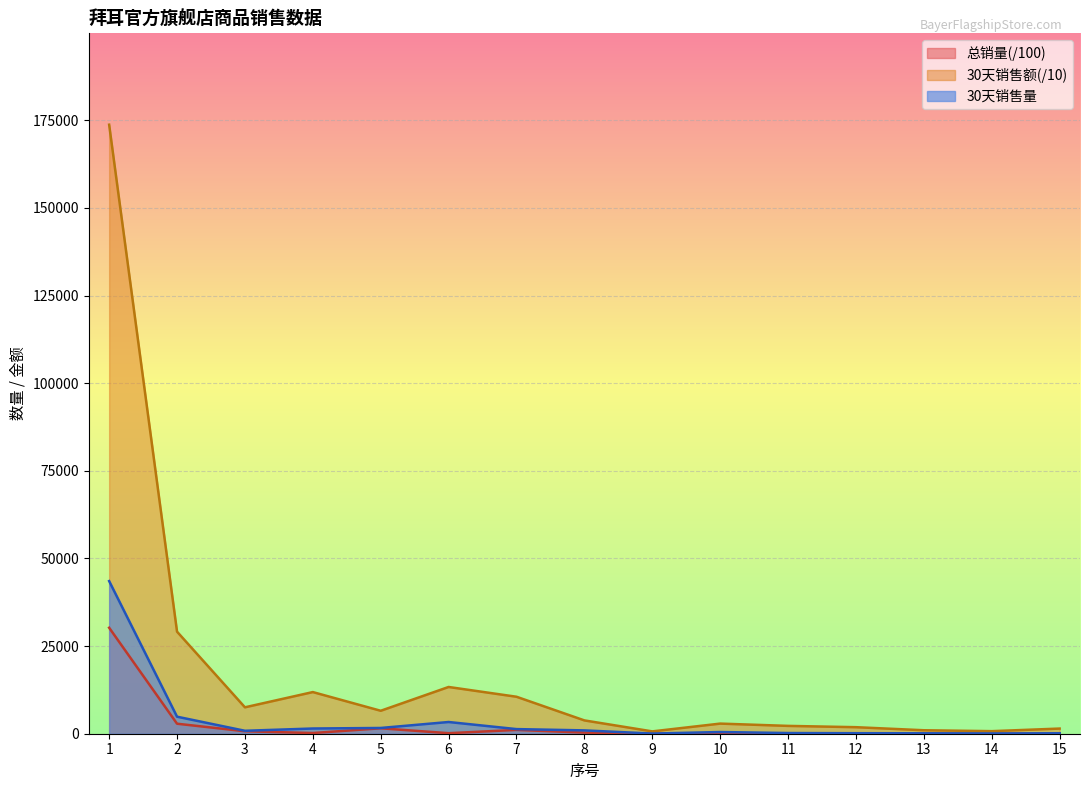

True or false: 总销量 has a value of 2475.5 at 5.

False